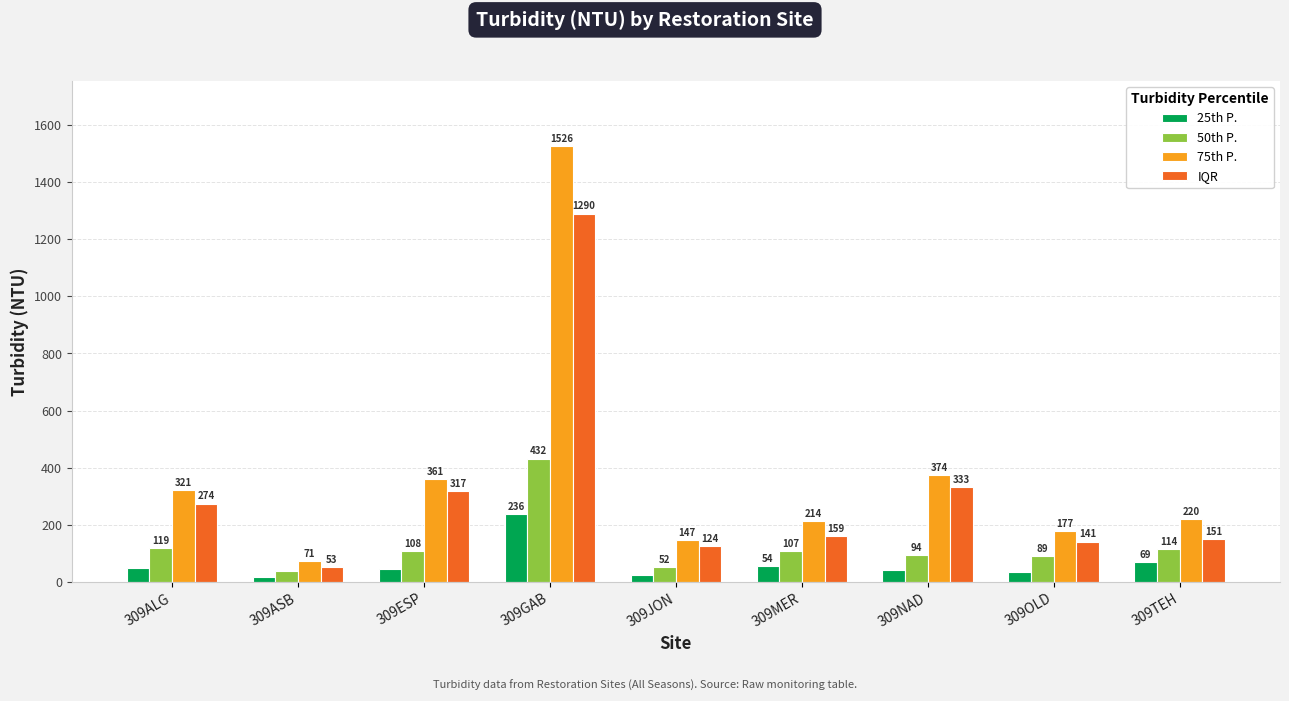

Between 309ALG and 309GAB, which series saw the biggest shift?

75th P.